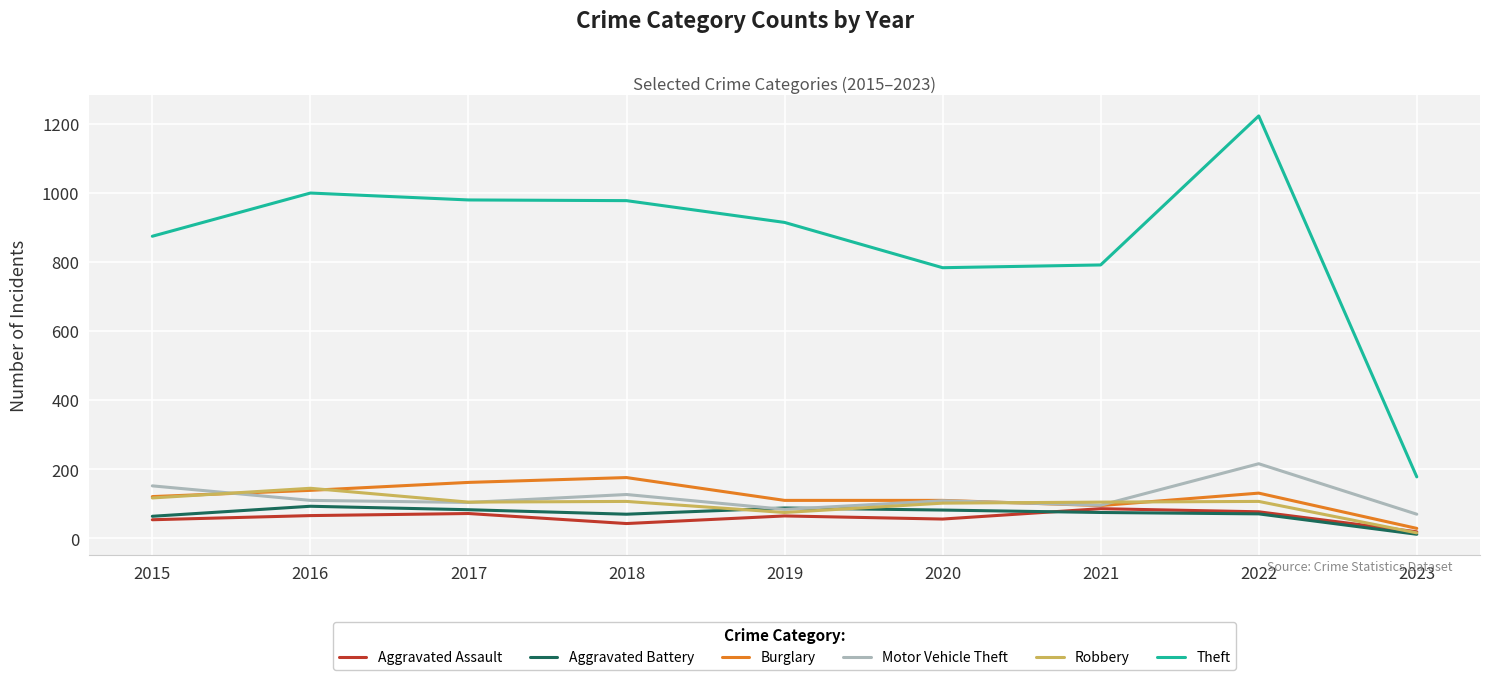

Which series has the largest total across all categories?

Theft